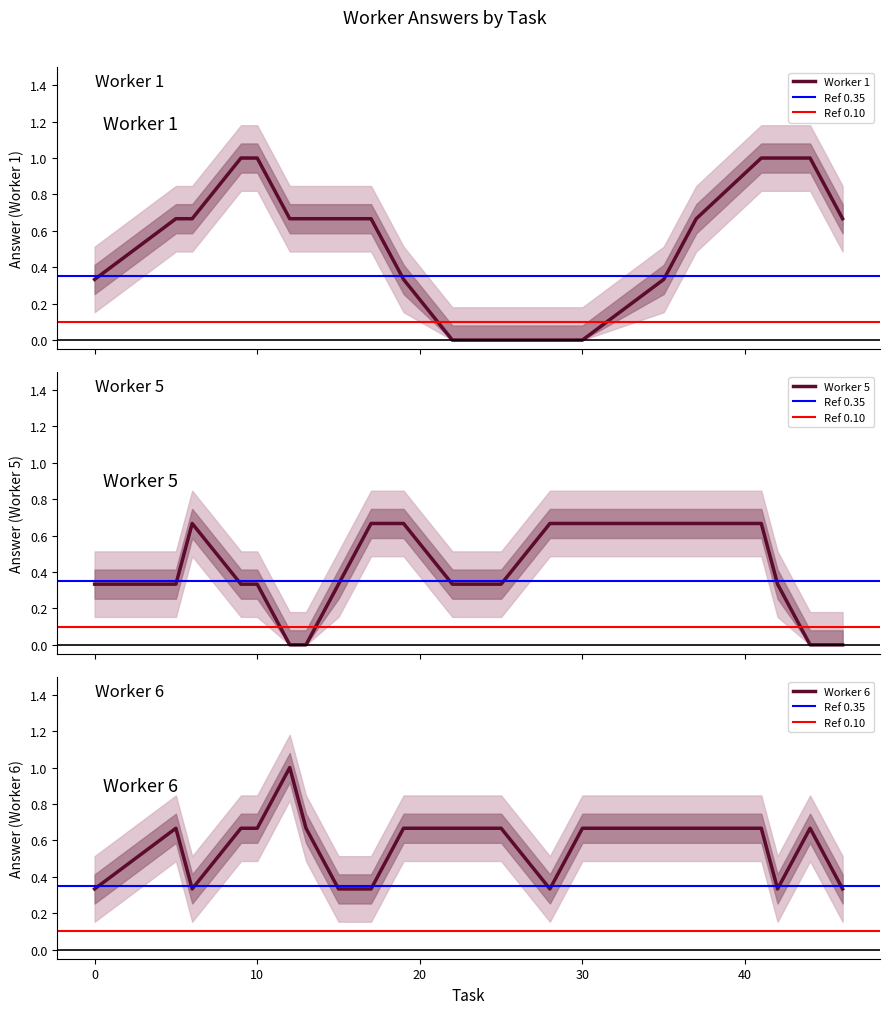

Which series has the largest range (max minus min)?

Worker 1